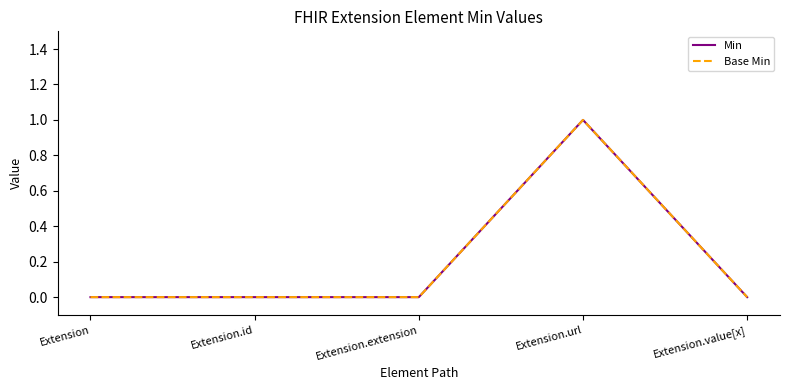

Which category has the highest value in the Min series?

Extension.url